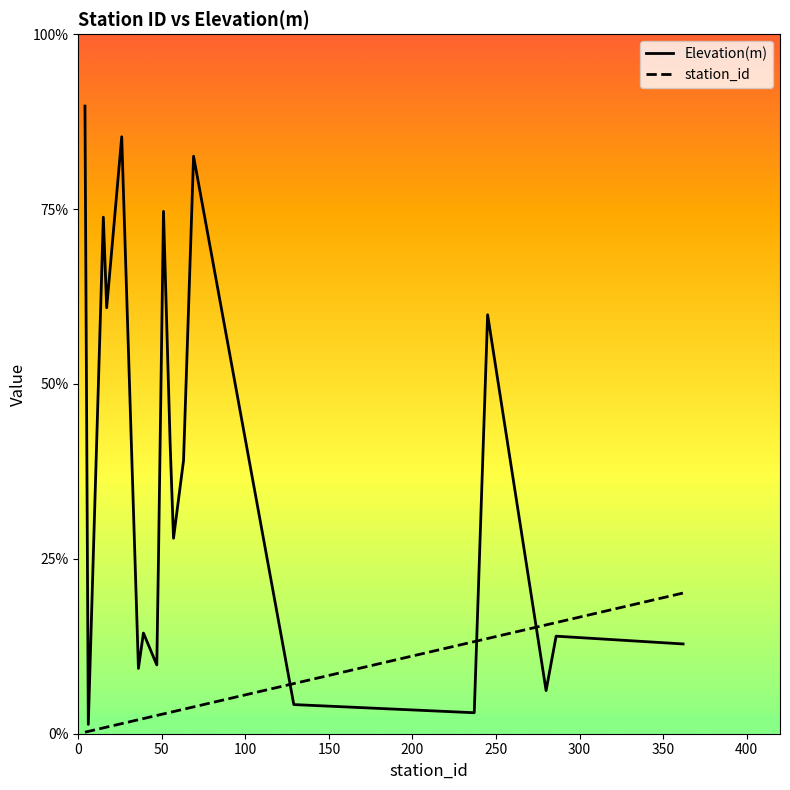

What is the maximum value for Elevation(m)?

1615